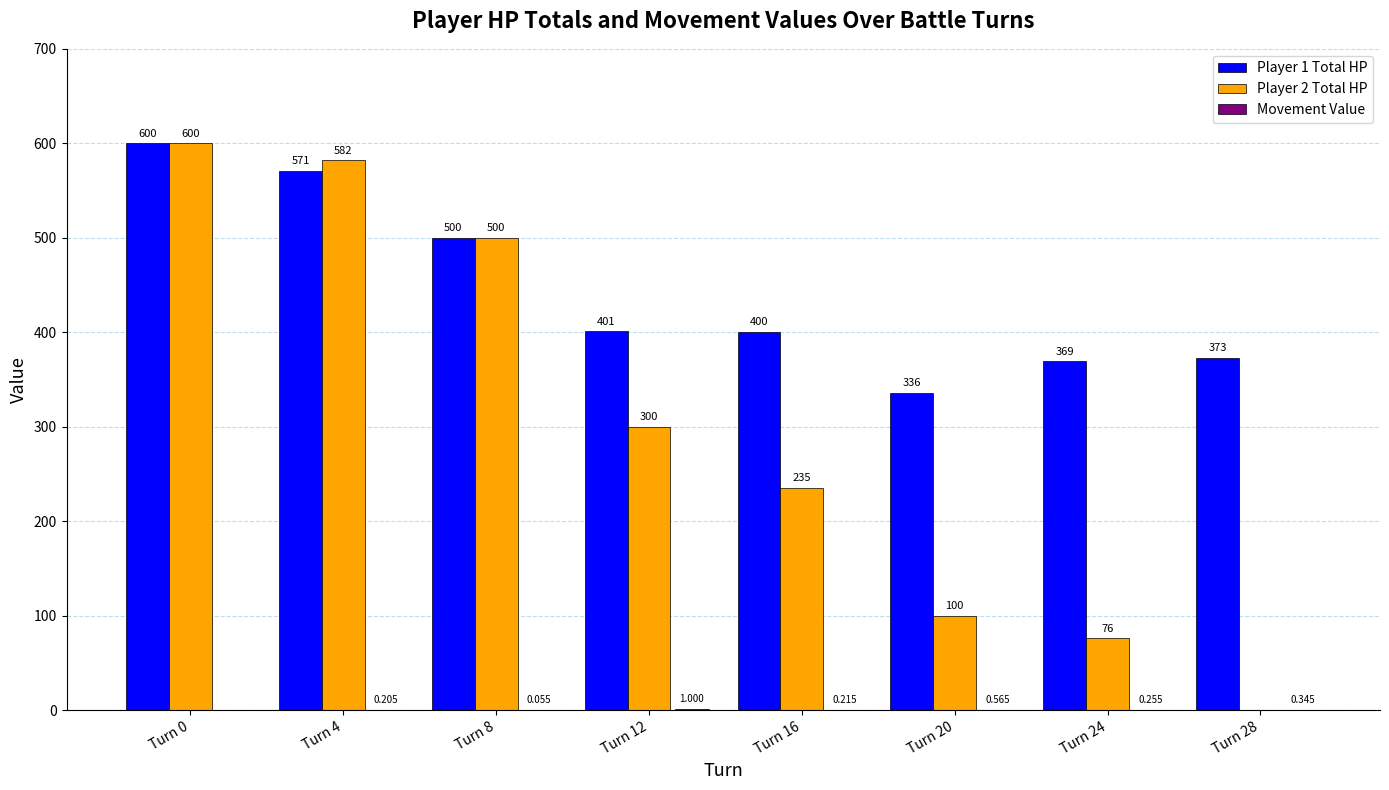

Is the value of Player 1 Total HP at Turn 28 greater than the value of Player 2 Total HP at Turn 28?

Yes